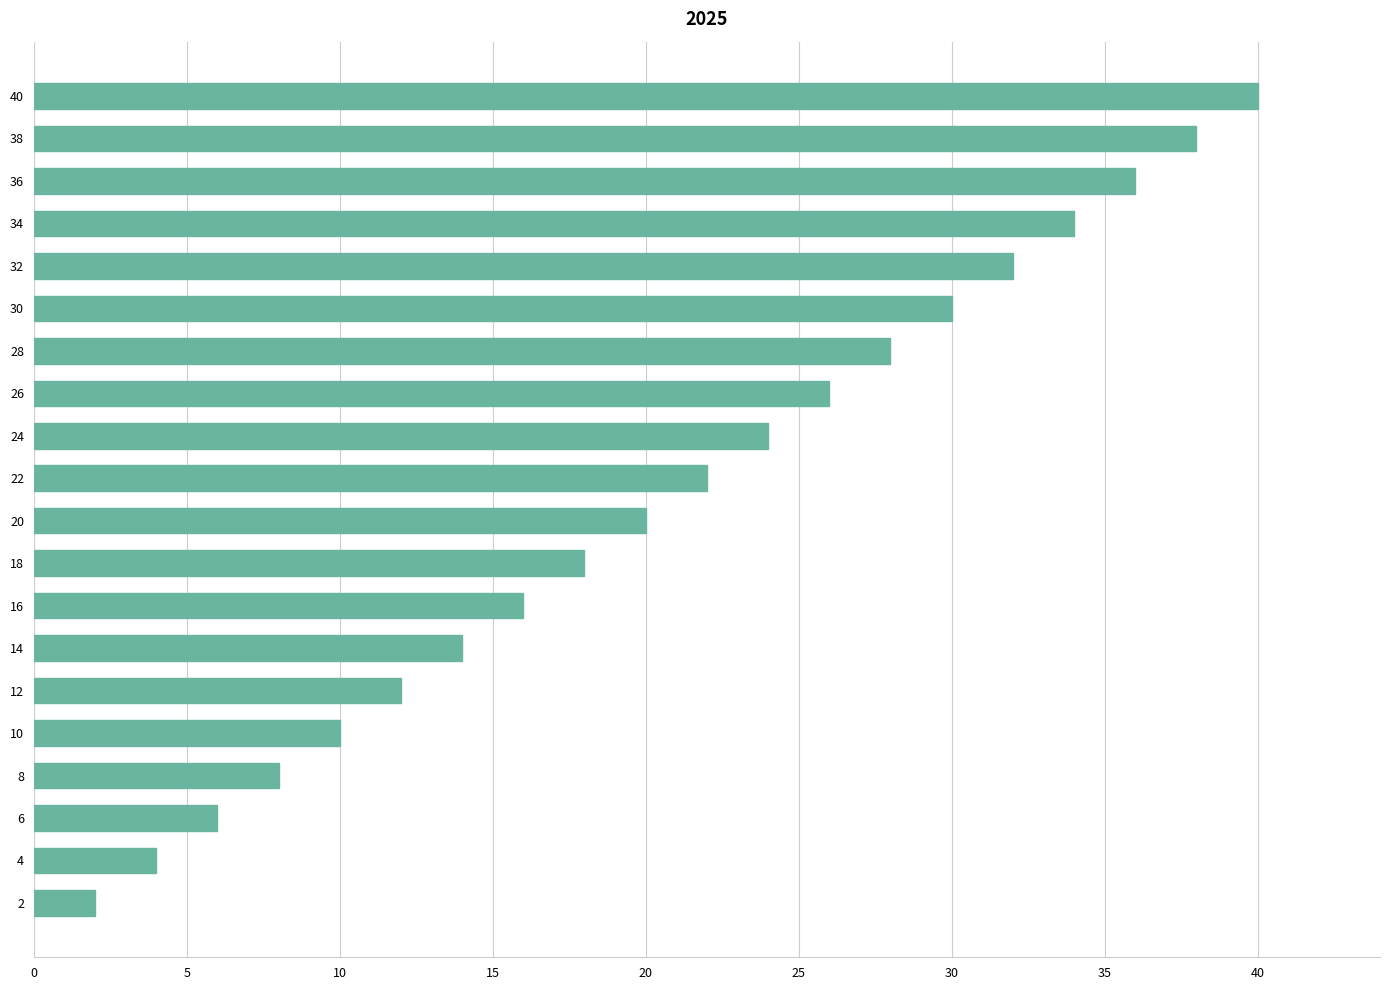

Which label corresponds to the largest value in the chart?

40